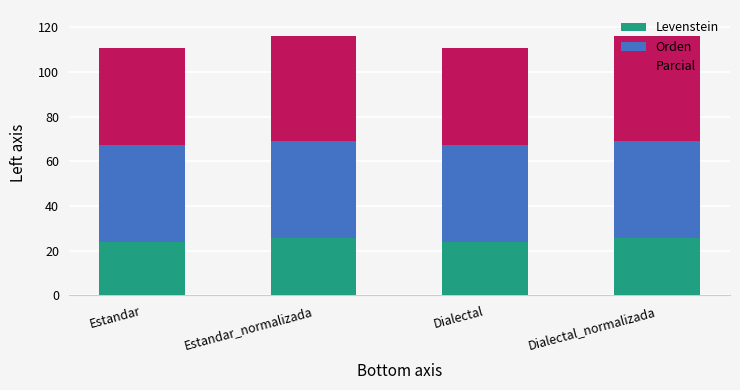

What is the sum of the Levenstein values at Dialectal and Estandar_normalizada?

49.2